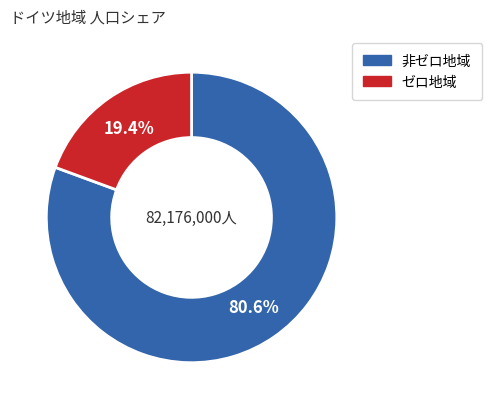

Does any single category account for the majority?

Yes